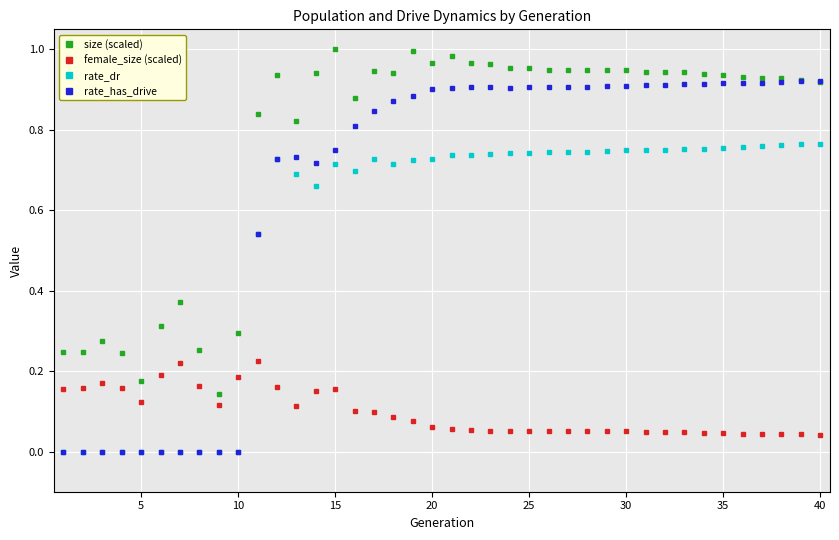

Rank the series by their average value, from lowest to highest.

female_size (scaled), rate_dr, rate_has_drive, size (scaled)